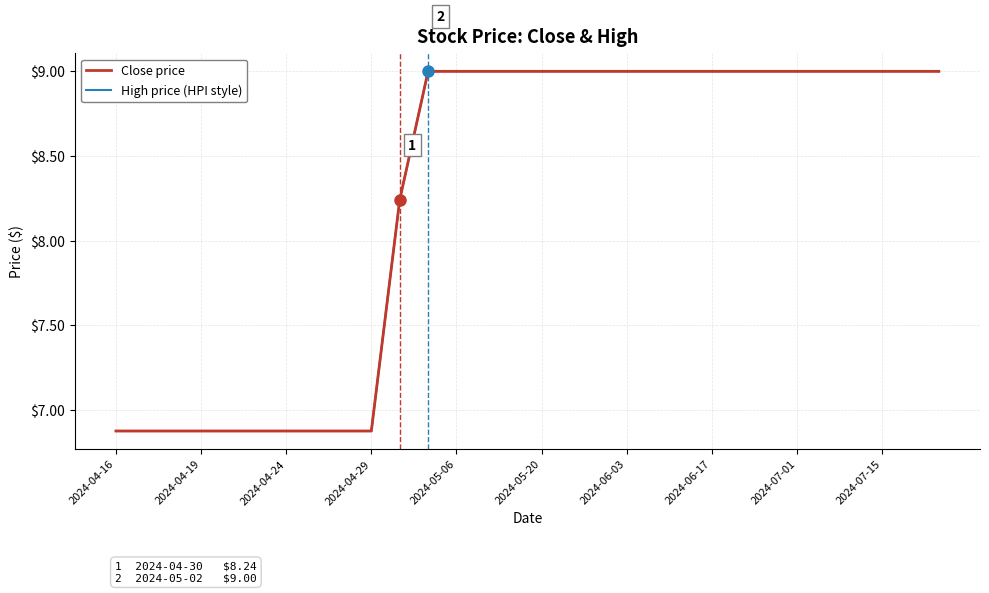

Does the chart have visible grid lines?

Yes